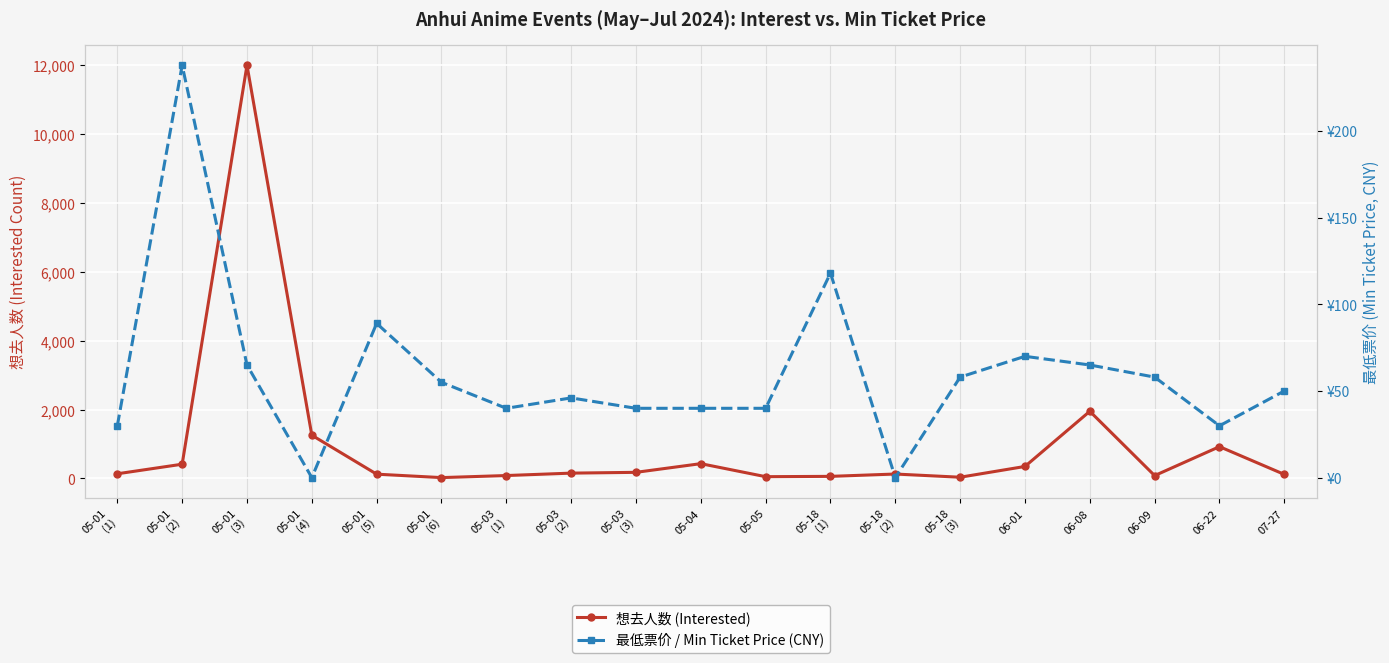

Between which two adjacent categories do 最低票价 / Min Ticket Price (CNY) and 想去人数 (Interested) first intersect?

05-01
(5) and 05-01
(6)